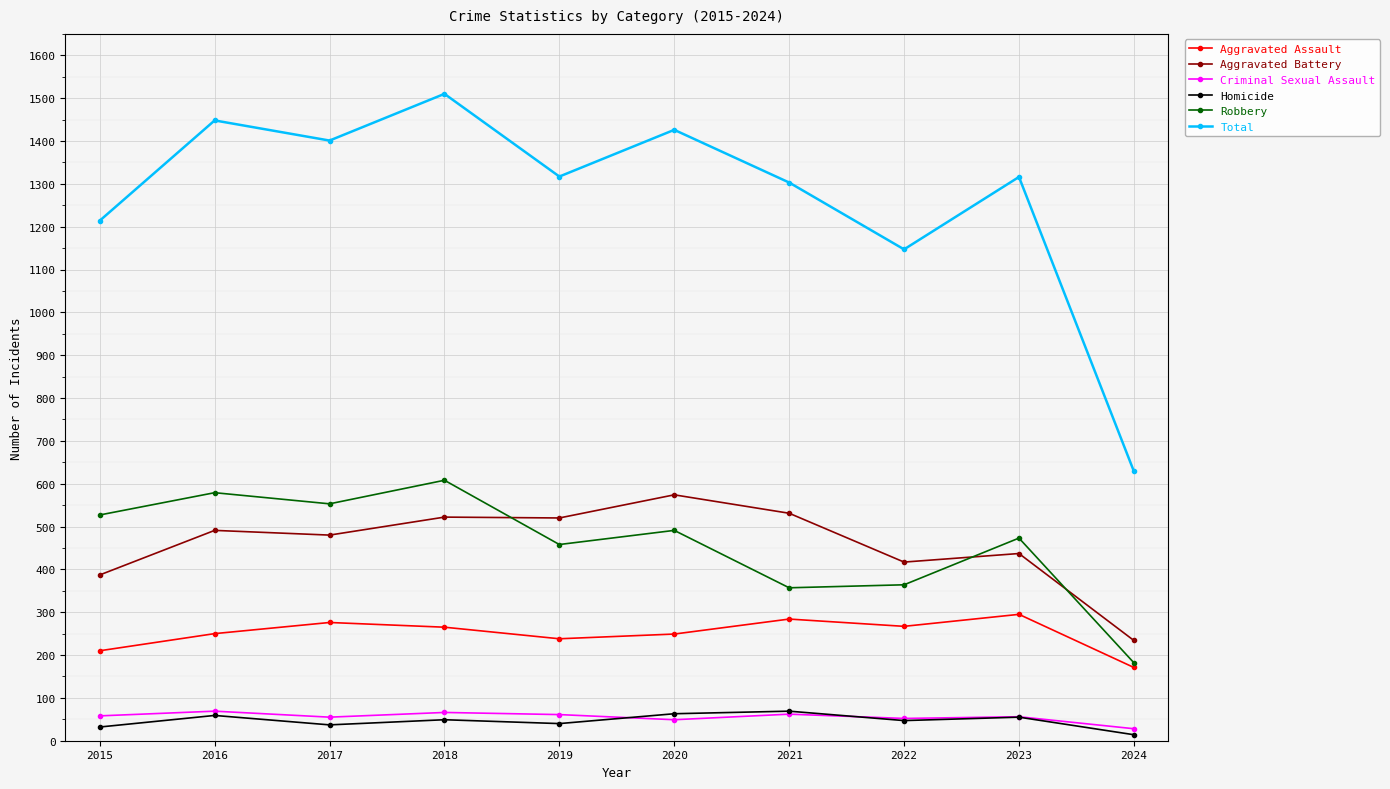

The value of Homicide at 2018 is 49. True or false?

True